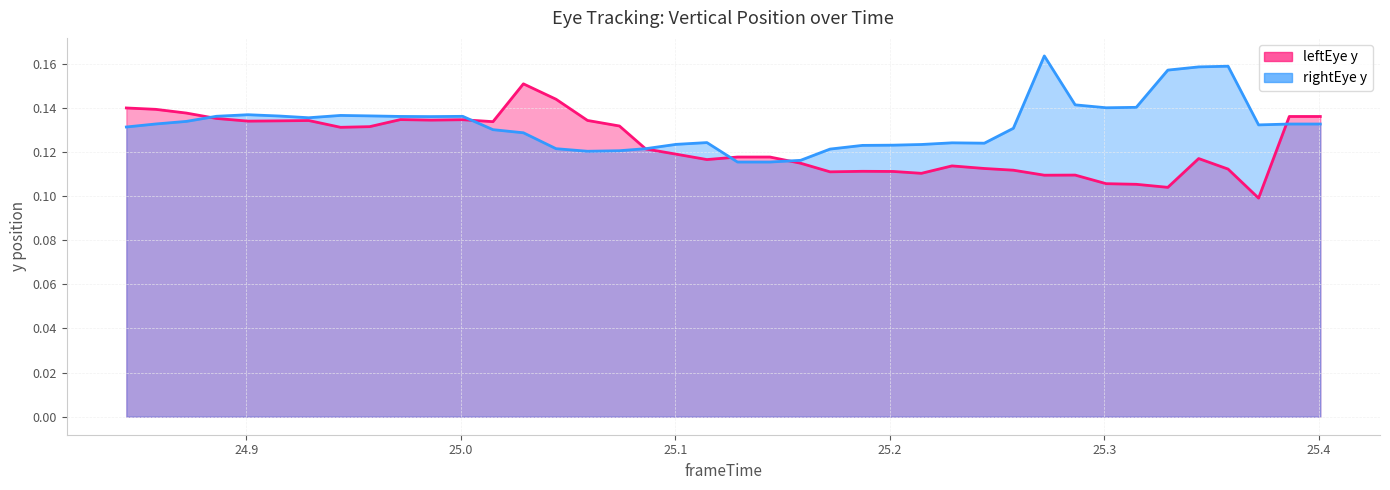

How many interior local valleys does the rightEye y series have?

6